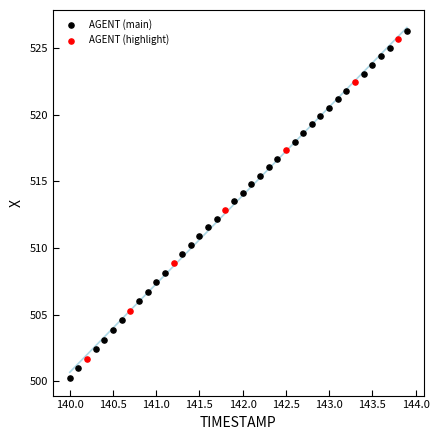

Which series has the widest spread of Y values?

AGENT (main)